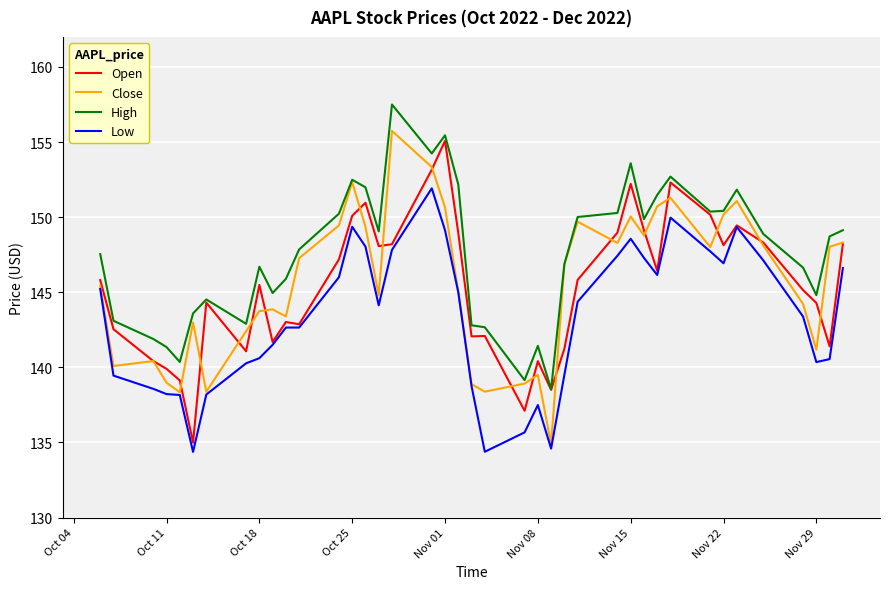

Which series has the largest total across all categories?

High